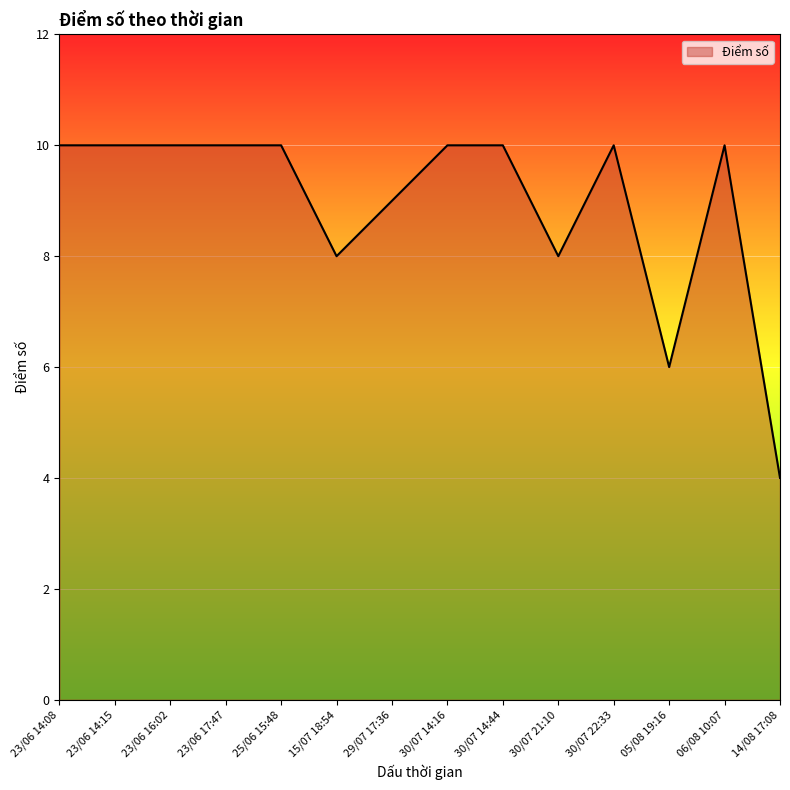

Reading left to right, list all the values displayed in this chart.

23/06 14:08=10	23/06 14:15=10	23/06 16:02=10	23/06 17:47=10	25/06 15:48=10	15/07 18:54=8	29/07 17:36=9	30/07 14:16=10	30/07 14:44=10	30/07 21:10=8	30/07 22:33=10	05/08 19:16=6	06/08 10:07=10	14/08 17:08=4